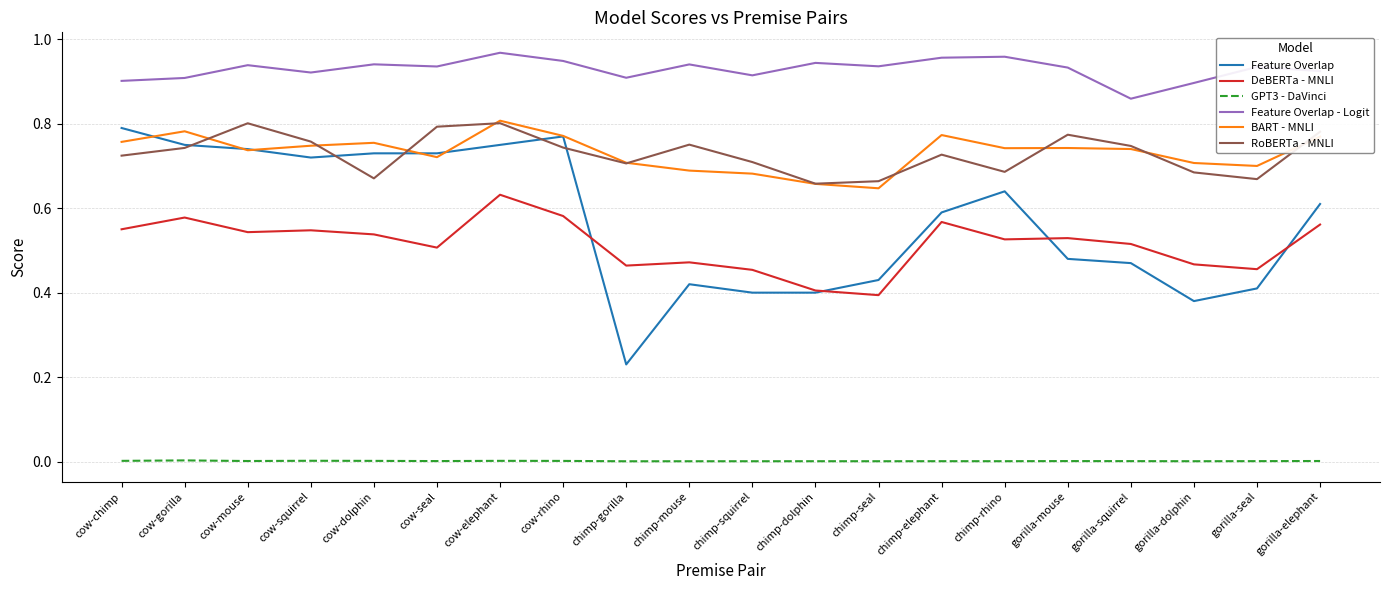

Which series has the widest spread of values?

Feature Overlap